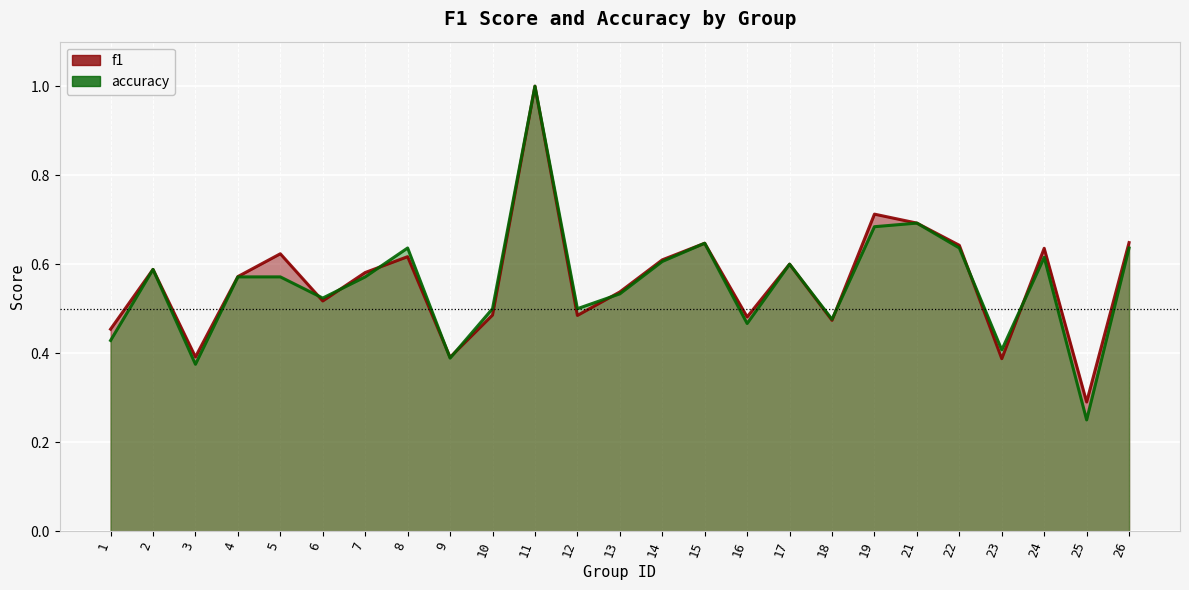

Does the chart display data point markers on the line(s)?

No